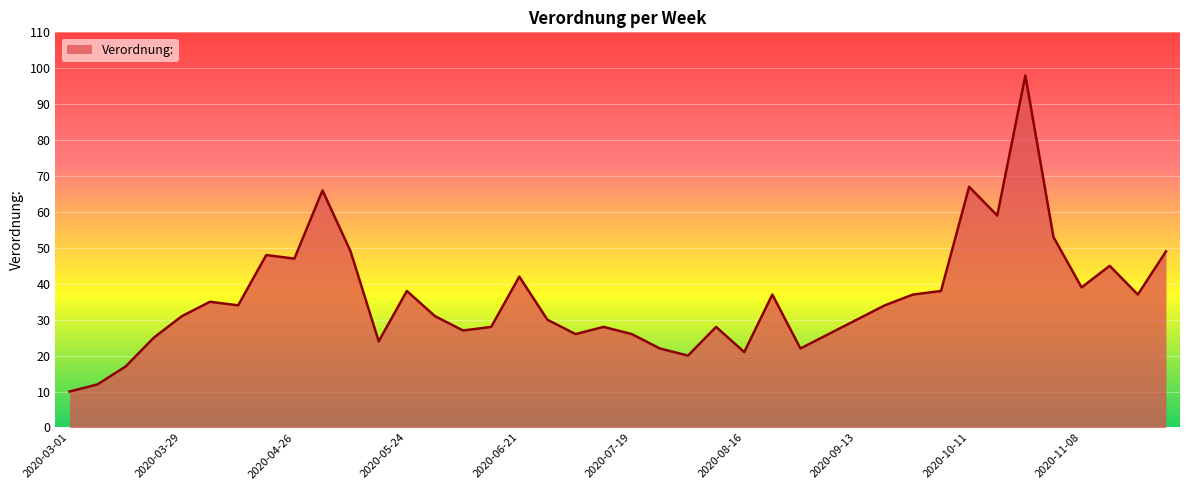

What is the maximum value shown in the chart?

98